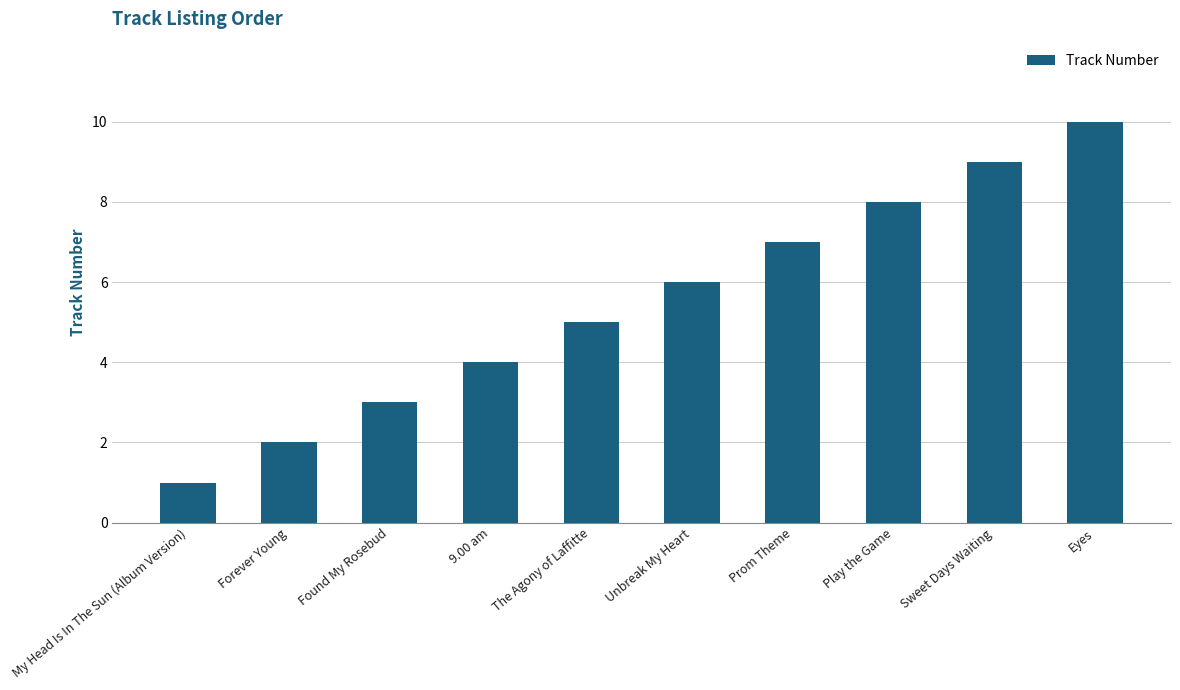

What is the label of the 2nd bar from the left?

Forever Young